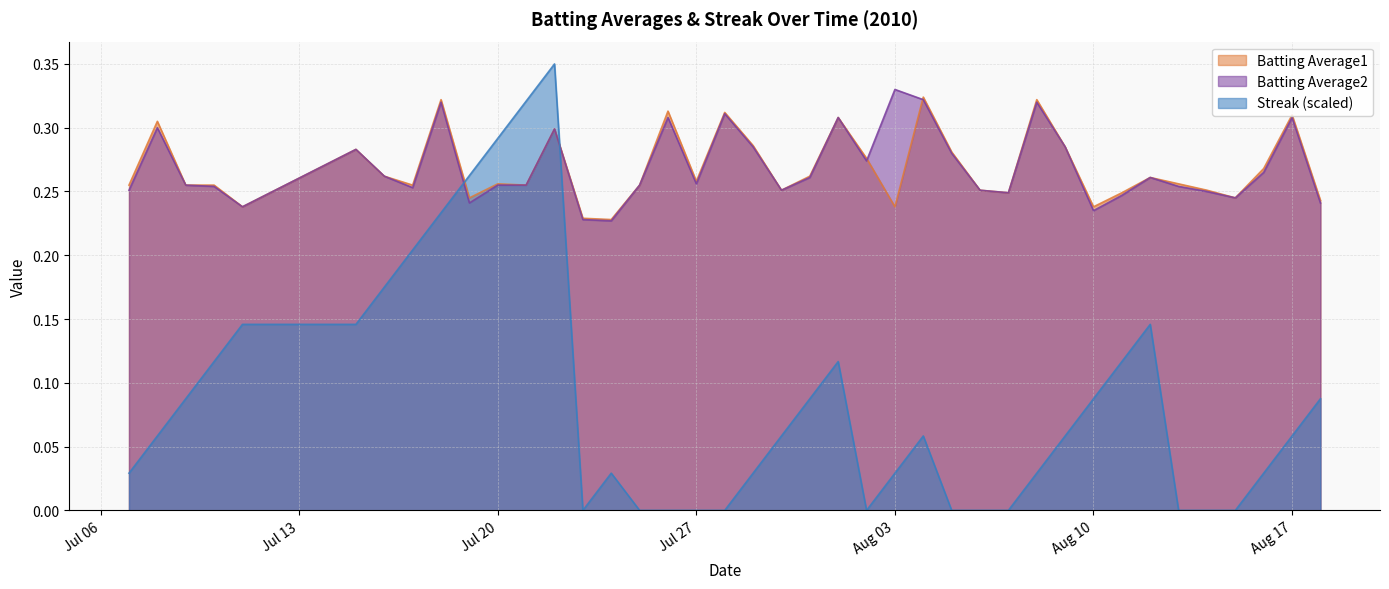

Which series has the widest spread of values?

Streak (scaled)